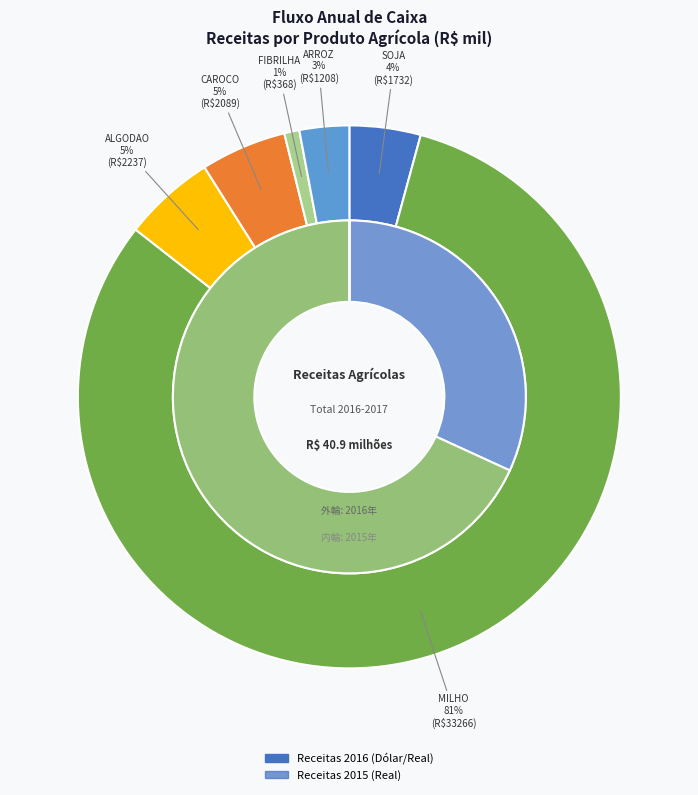

What is the ratio of the value at CAROCO to the value at FIBRILHA?

5.7